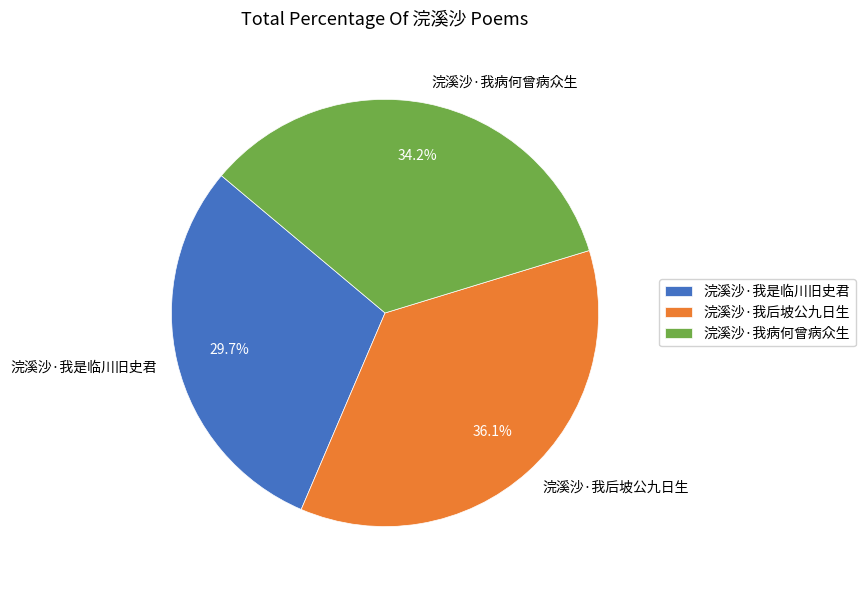

To the nearest percent, what portion does 浣溪沙·我病何曾病众生 represent?

34%